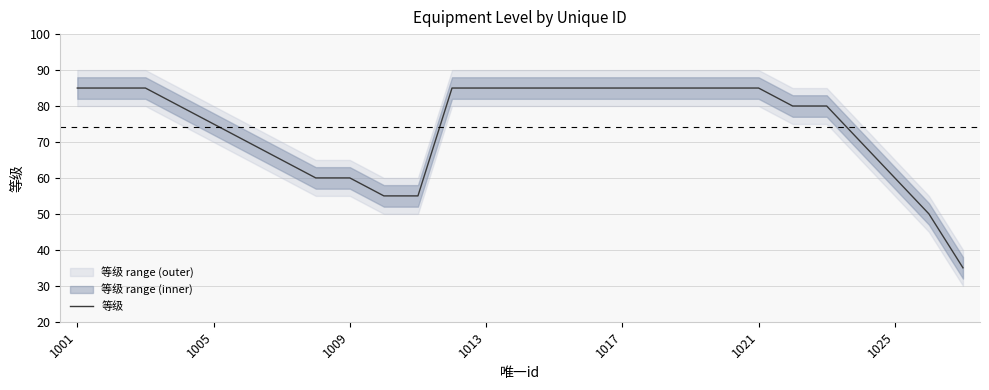

Where is the data nearest to the value 60?

7